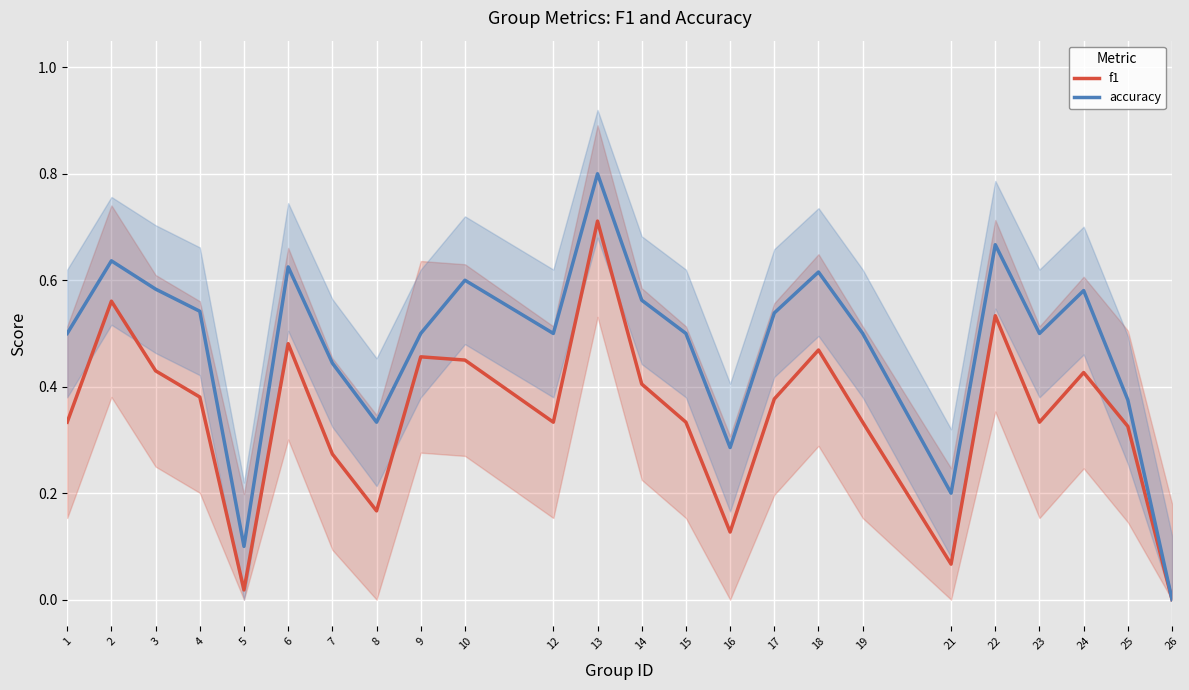

How many lines are shown in the chart?

2